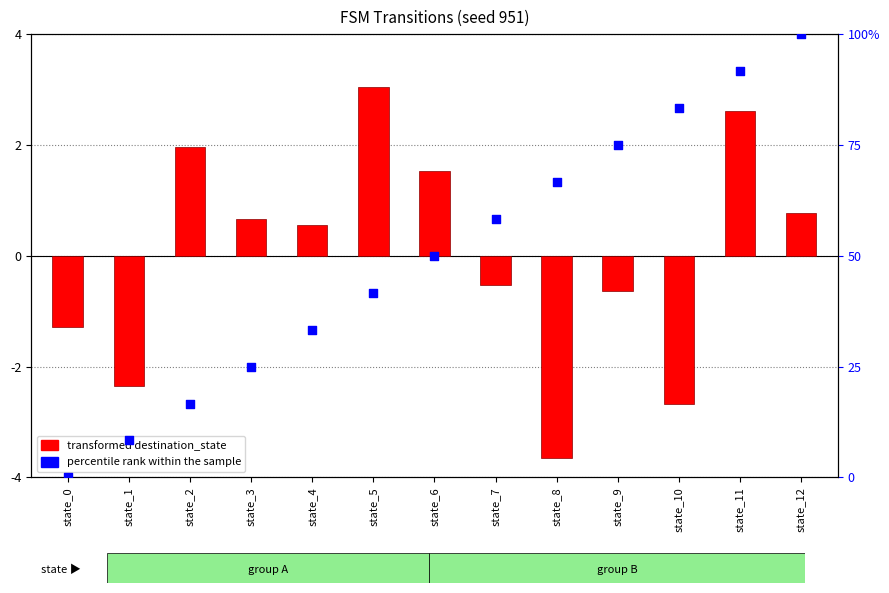

Which series has the widest spread of Y values?

percentile rank within the sample